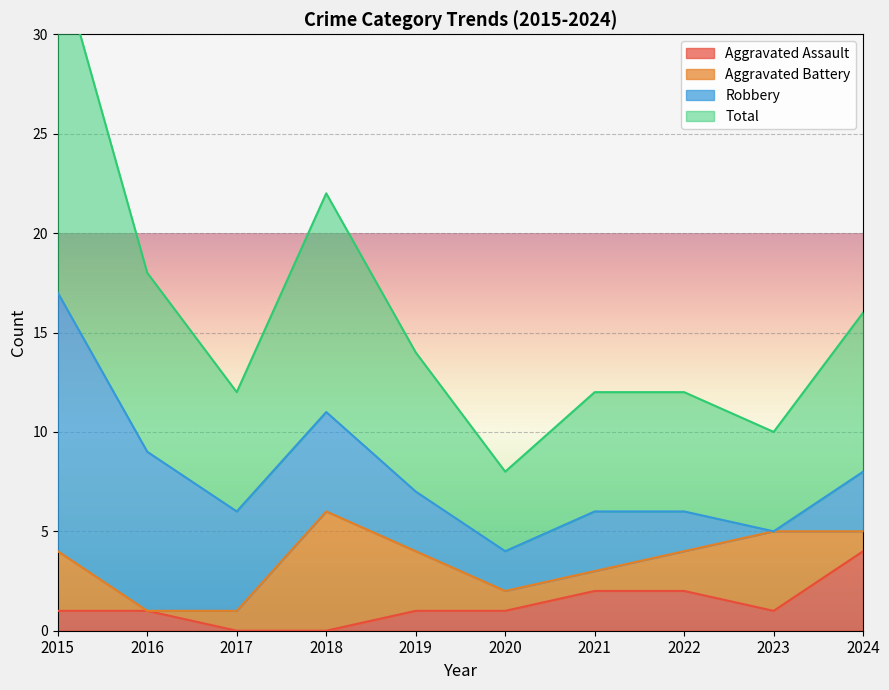

What is the value of the Aggravated Assault point at the 2nd from the left?

1